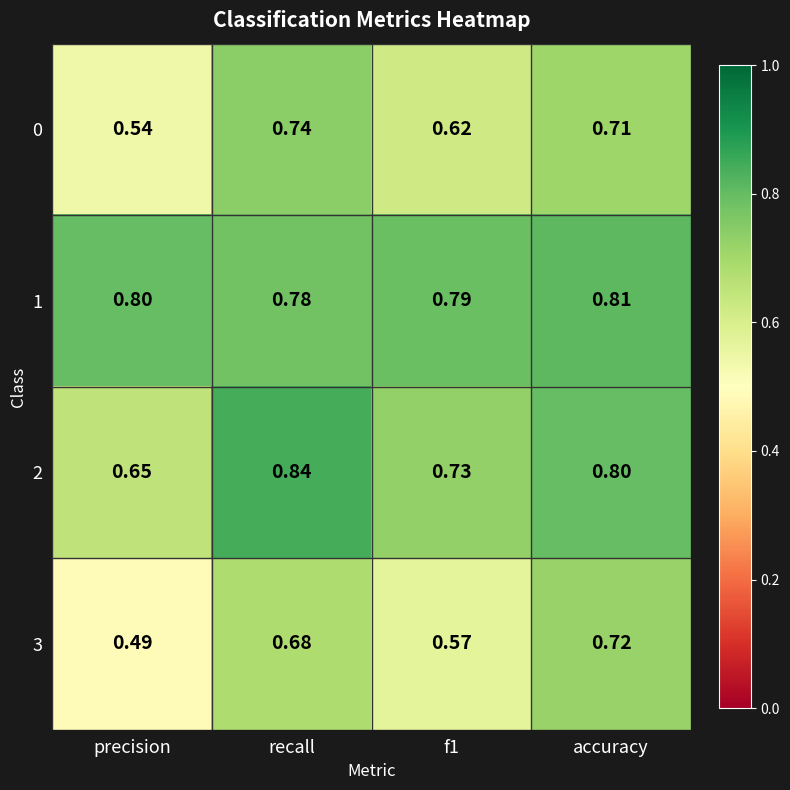

Which label corresponds to the largest value in the chart?

recall